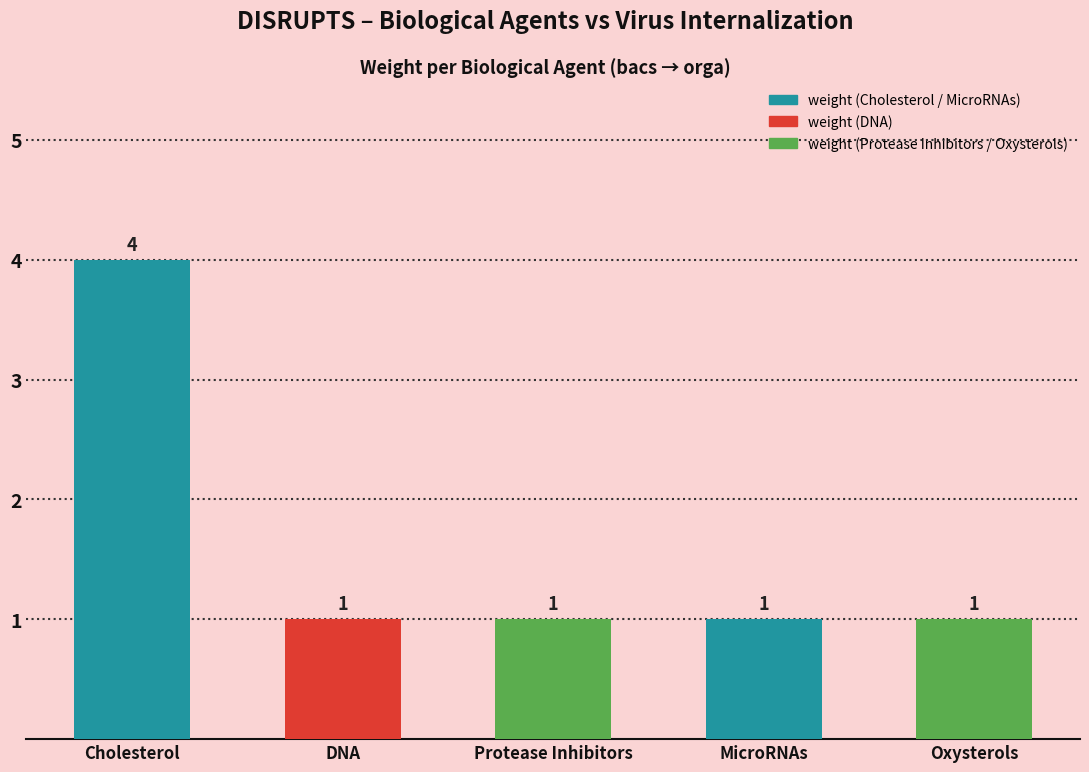

What is the label of the 5th bar from the left?

Oxysterols